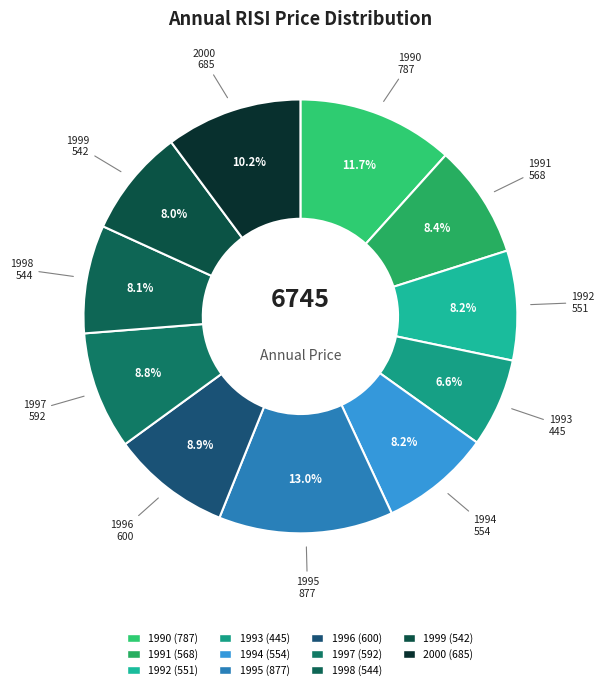

Rank the categories by value from lowest to highest.

1993, 1999, 1998, 1992, 1994, 1991, 1997, 1996, 2000, 1990, 1995